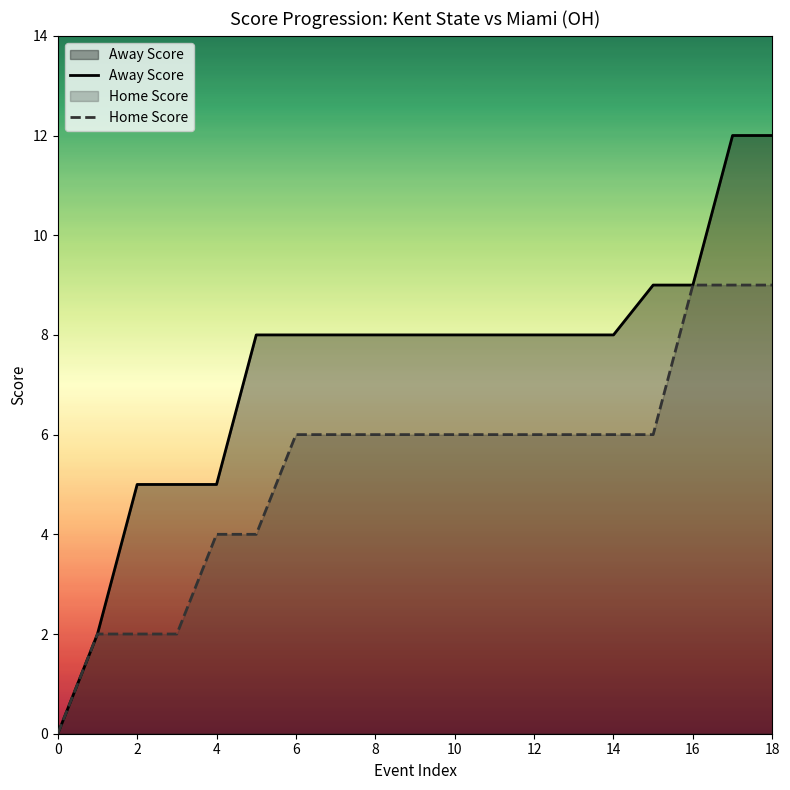

Which series has the widest spread of values?

Away Score